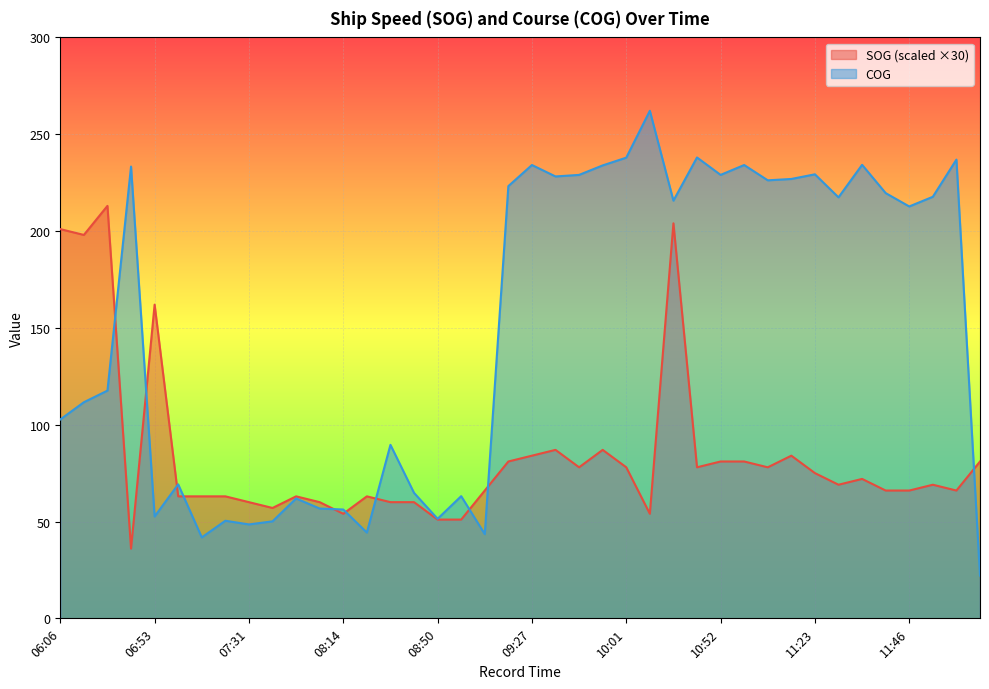

Count the number of categories in the chart.

40